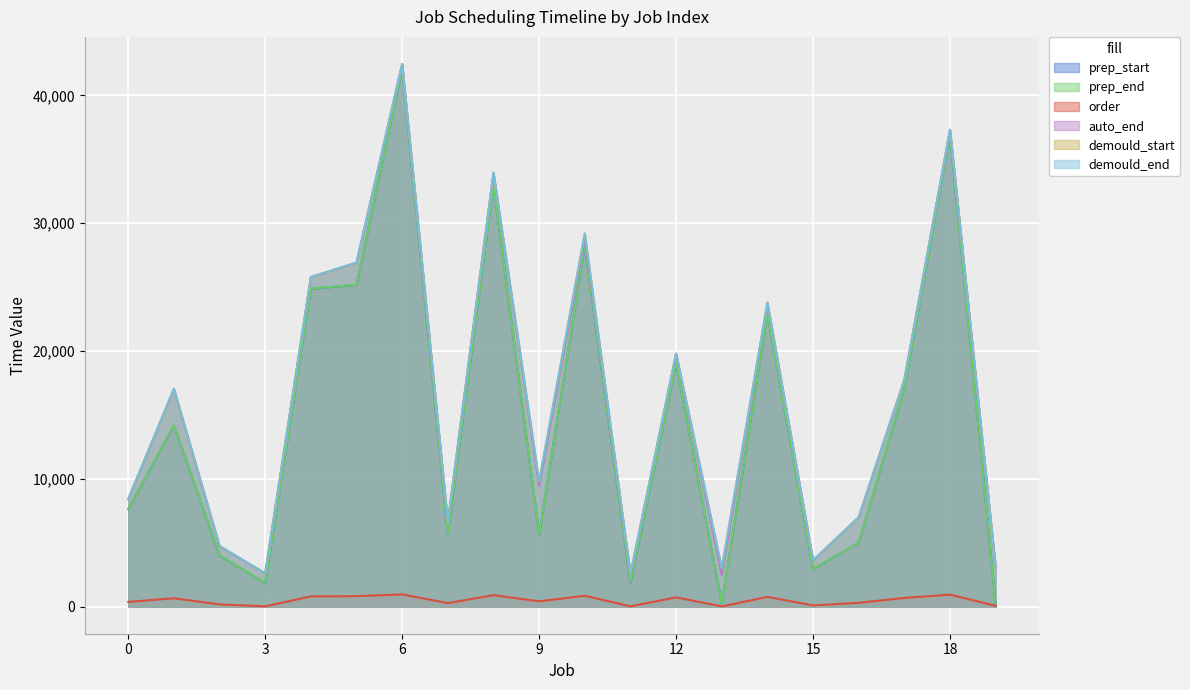

How many lines are shown in the chart?

6